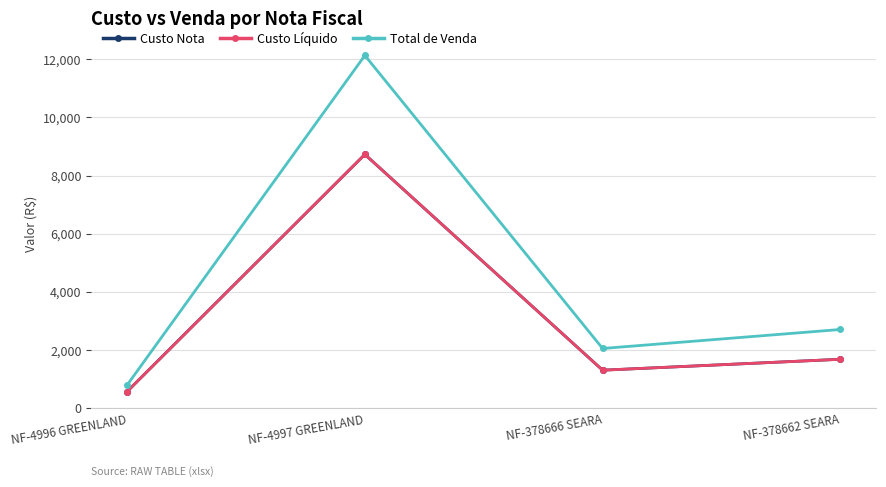

Is this an area chart (filled region under the line)?

No